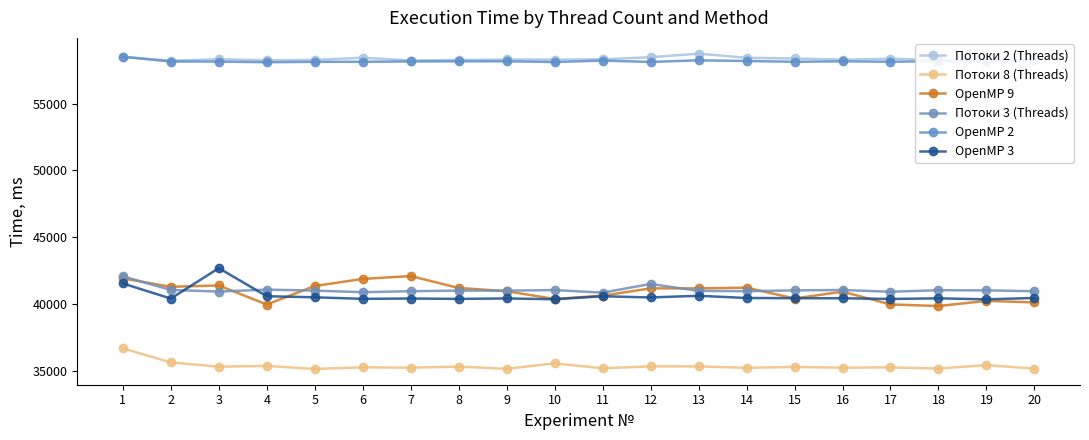

What is the difference between the second highest and second lowest values in the OpenMP 9 series?

1953